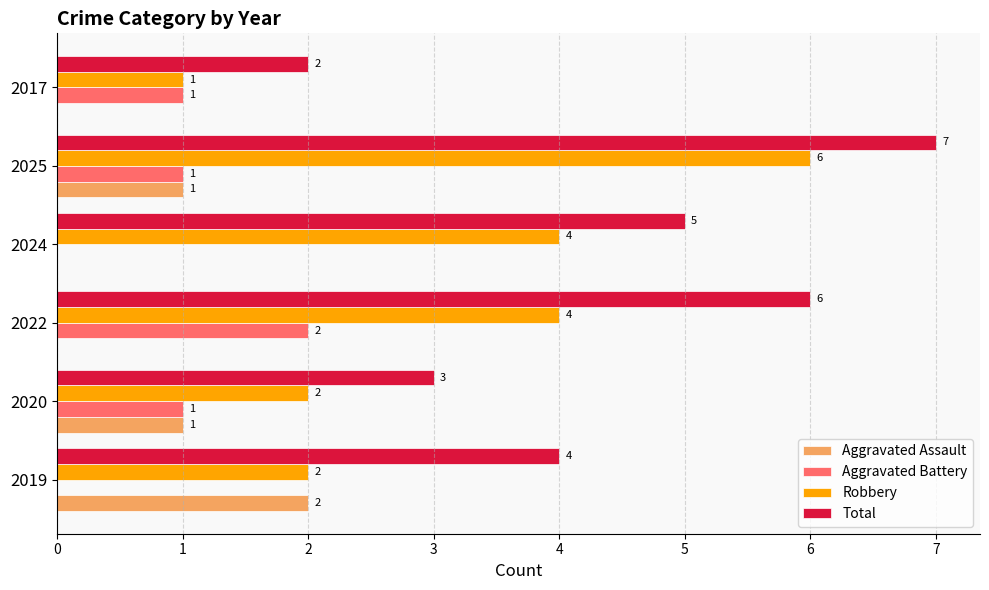

The Aggravated Assault series shows -1 at 2022. True or false?

False